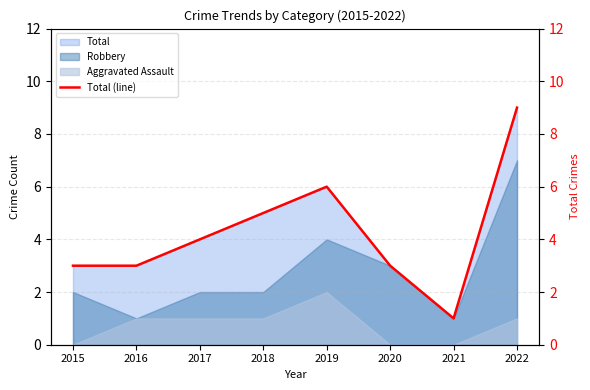

What is the value of the 6th point from the left?

3